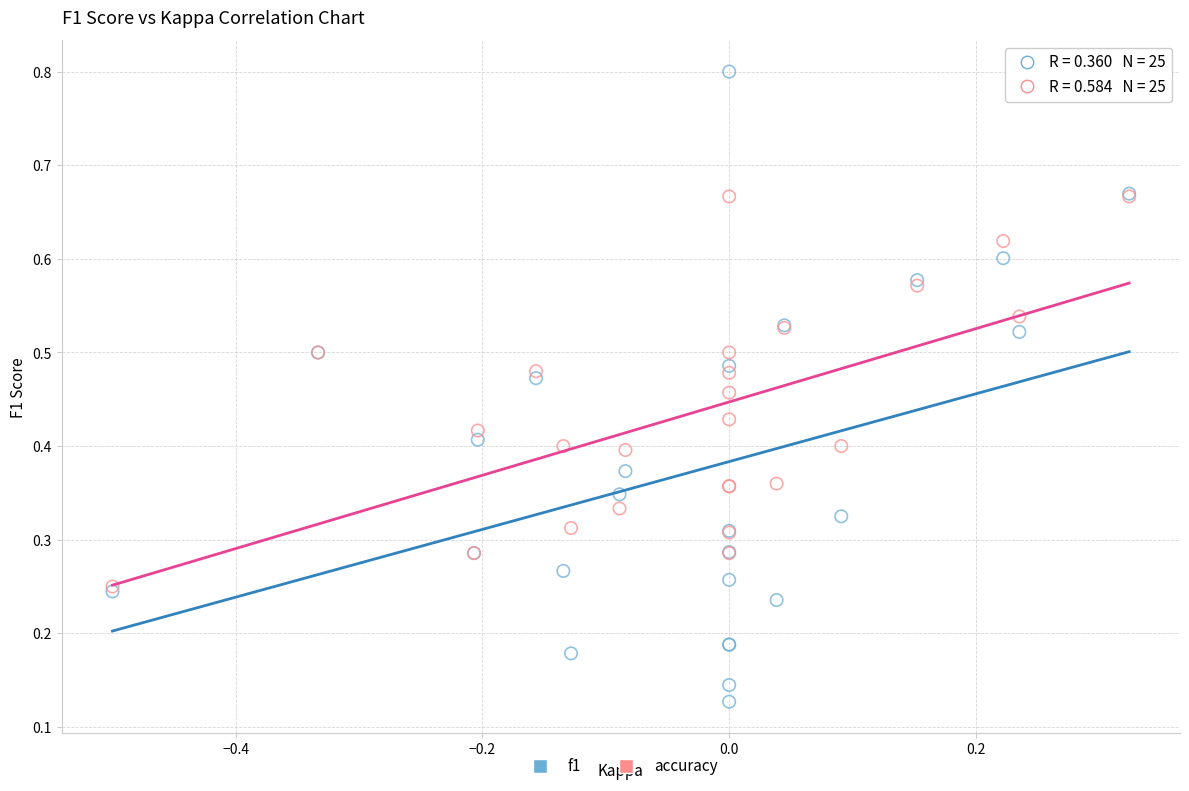

Which series reaches the minimum Y coordinate?

f1